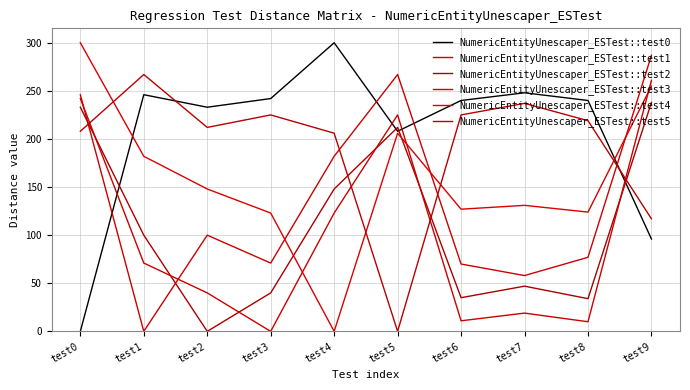

Which series ends up on top after the final intersection of NumericEntityUnescaper_ESTest::test1 and NumericEntityUnescaper_ESTest::test5?

NumericEntityUnescaper_ESTest::test1